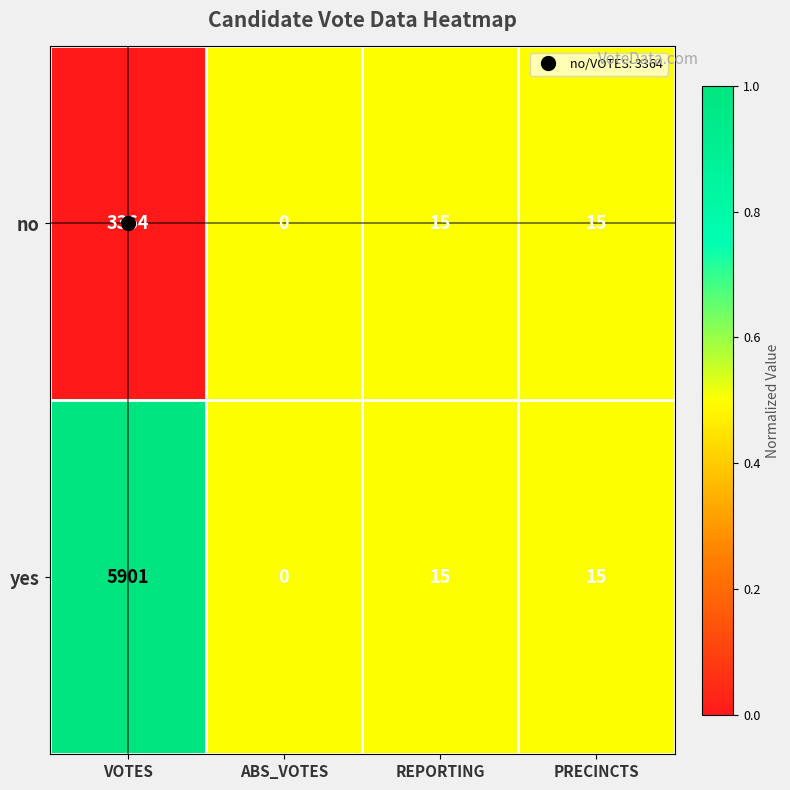

The value of no at VOTES is 4446. True or false?

False